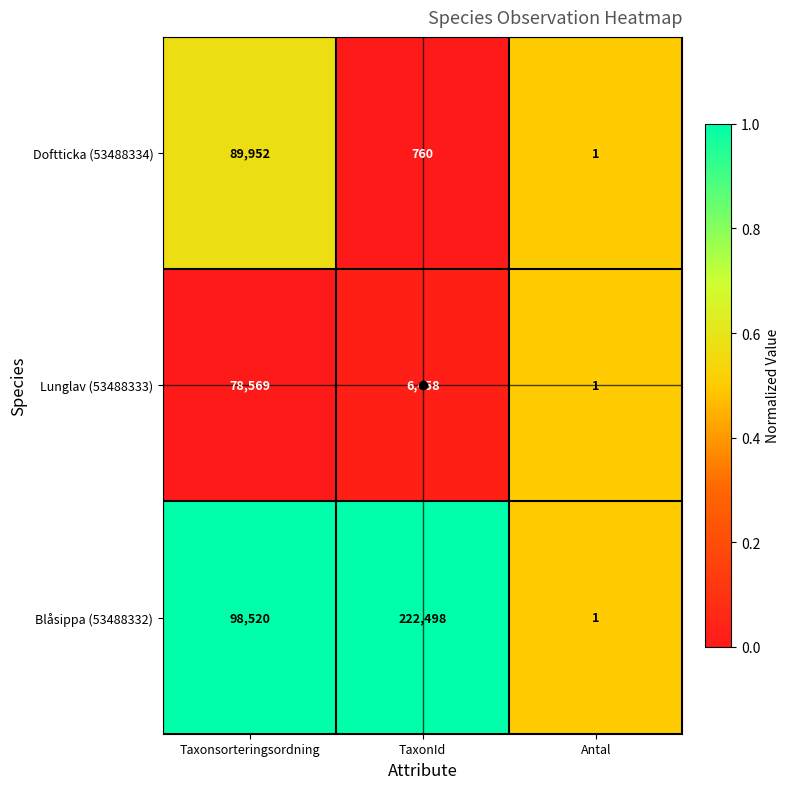

What is the difference between the highest and lowest values at TaxonId?

221738